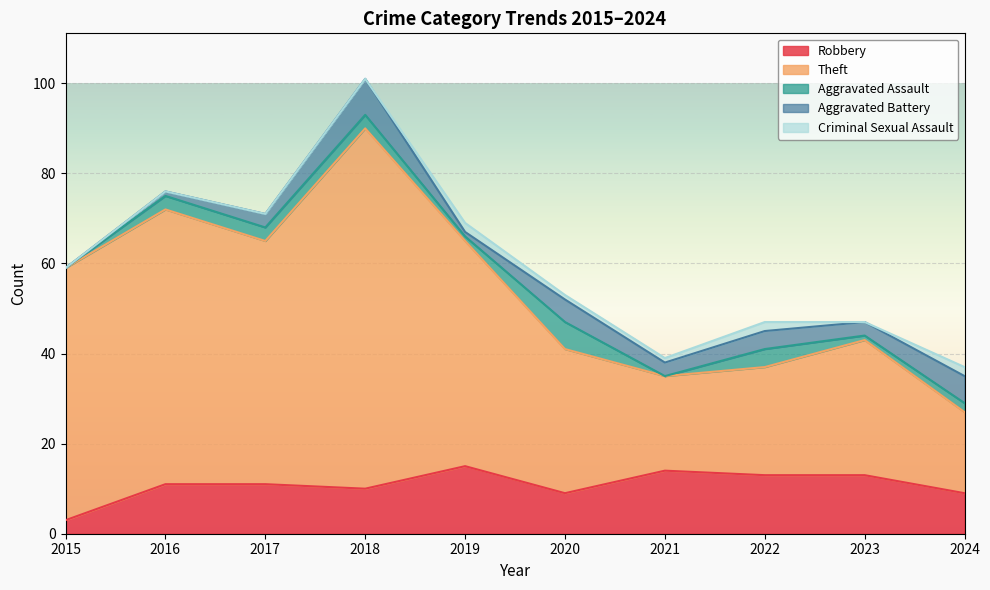

What is the difference between the Robbery values at 2018 and 2022?

3